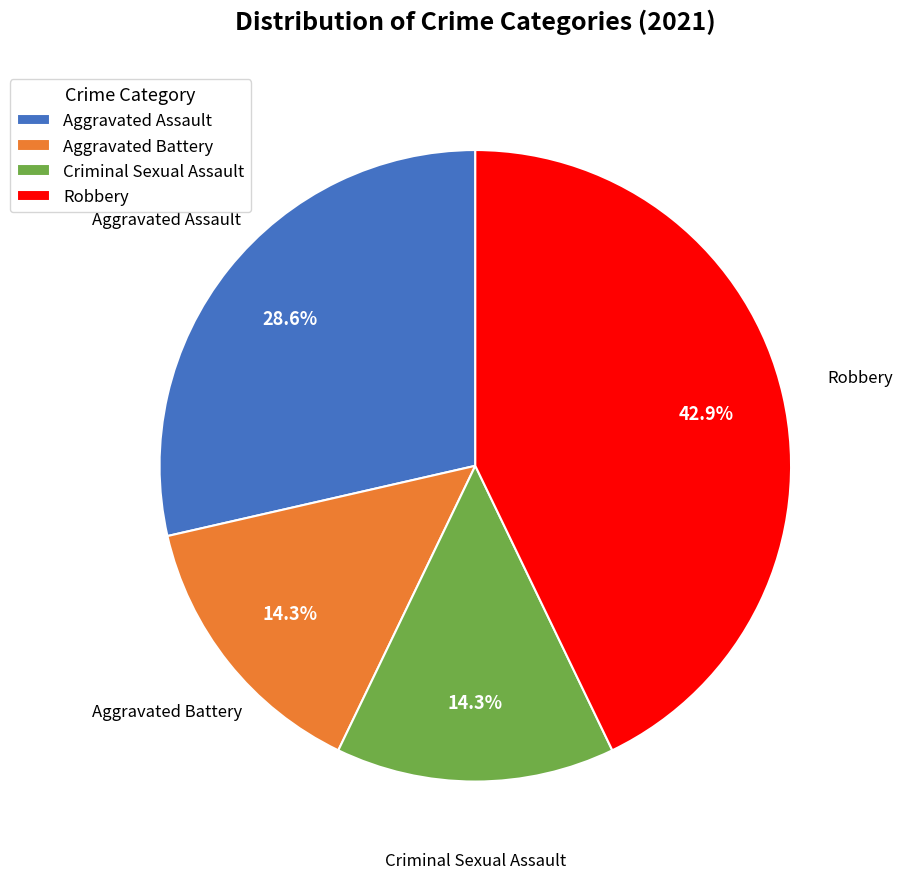

Combined, do Criminal Sexual Assault and Aggravated Assault account for over 50%?

No